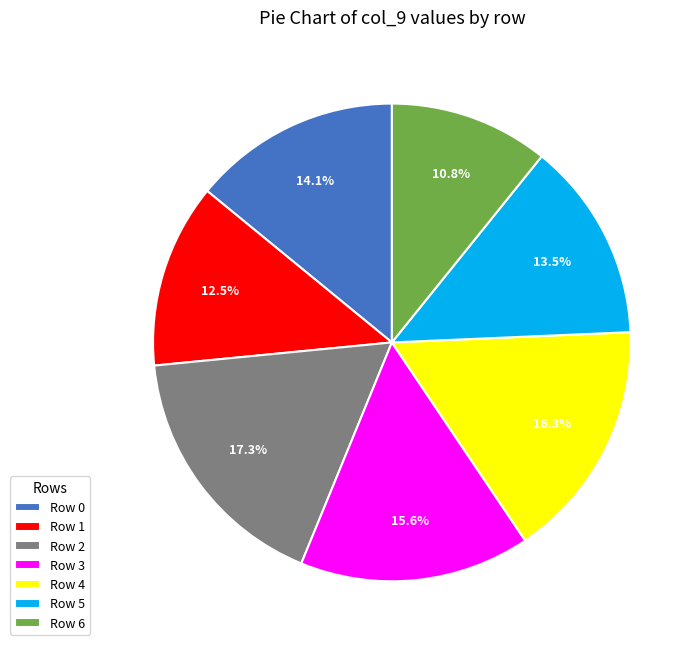

Between Row 1 and Row 3, which is larger?

Row 3